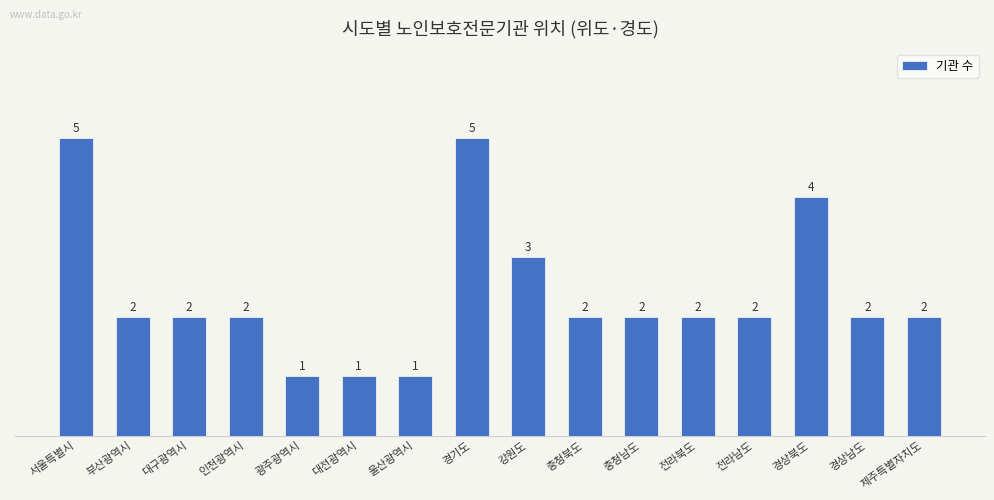

What is the label of the 10th bar from the left?

충청북도